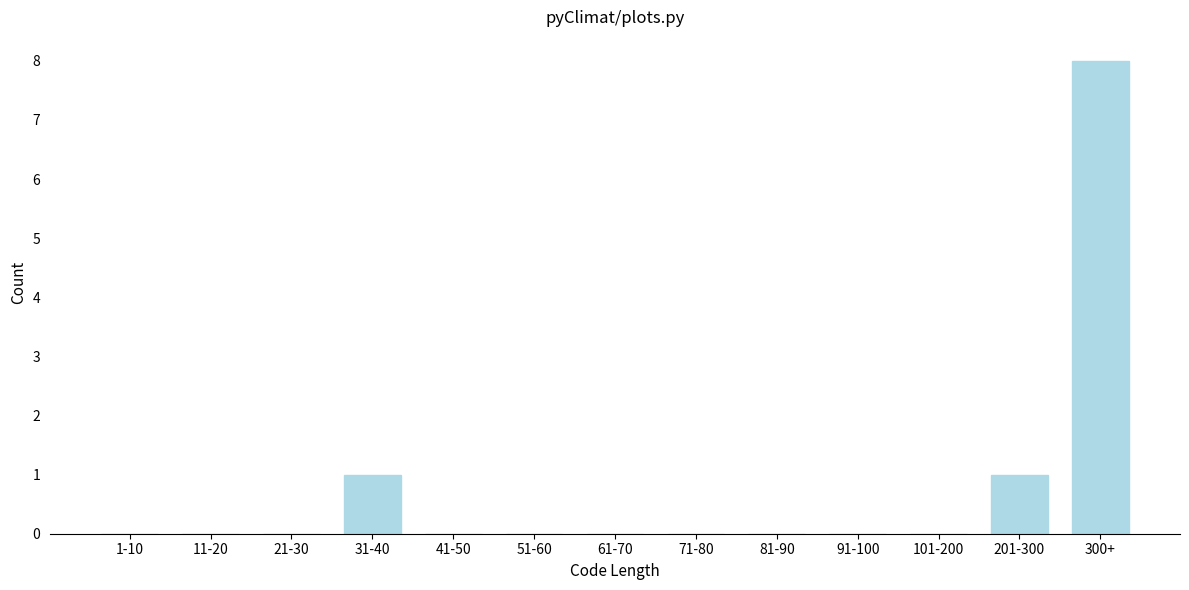

Reading left to right, list all the values displayed in this chart.

1-10=0	11-20=0	21-30=0	31-40=1	41-50=0	51-60=0	61-70=0	71-80=0	81-90=0	91-100=0	101-200=0	201-300=1	300+=8